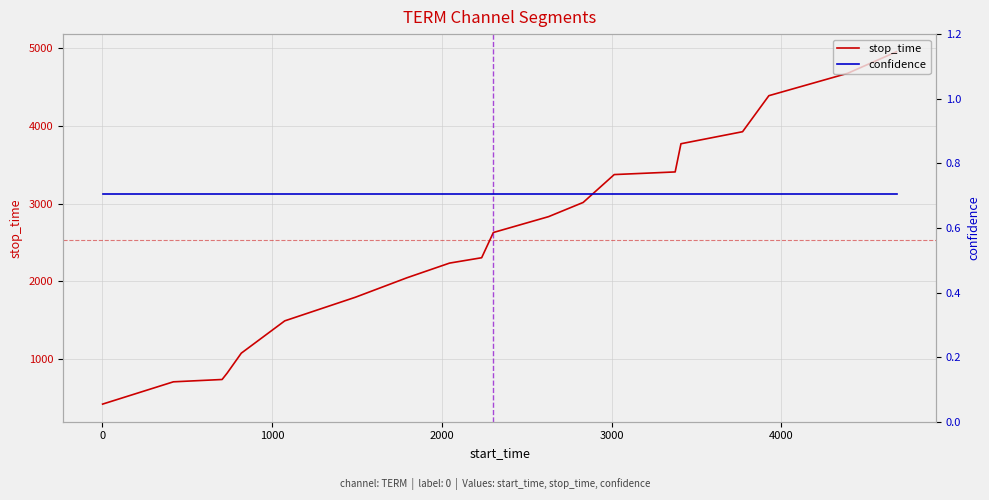

What are all the series names shown in the legend?

stop_time, confidence